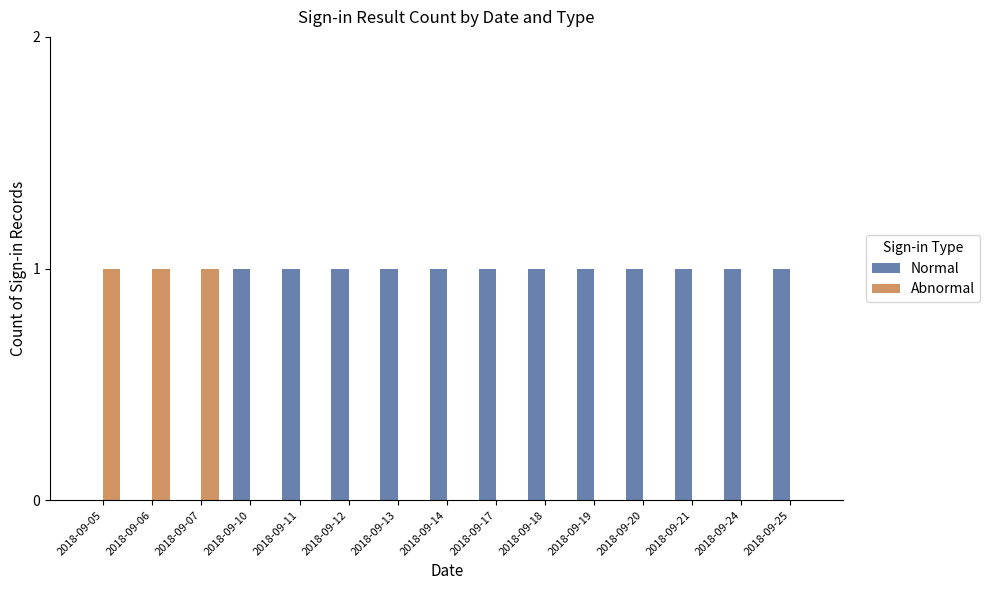

Are the bars grouped side by side (vs. stacked)?

Yes